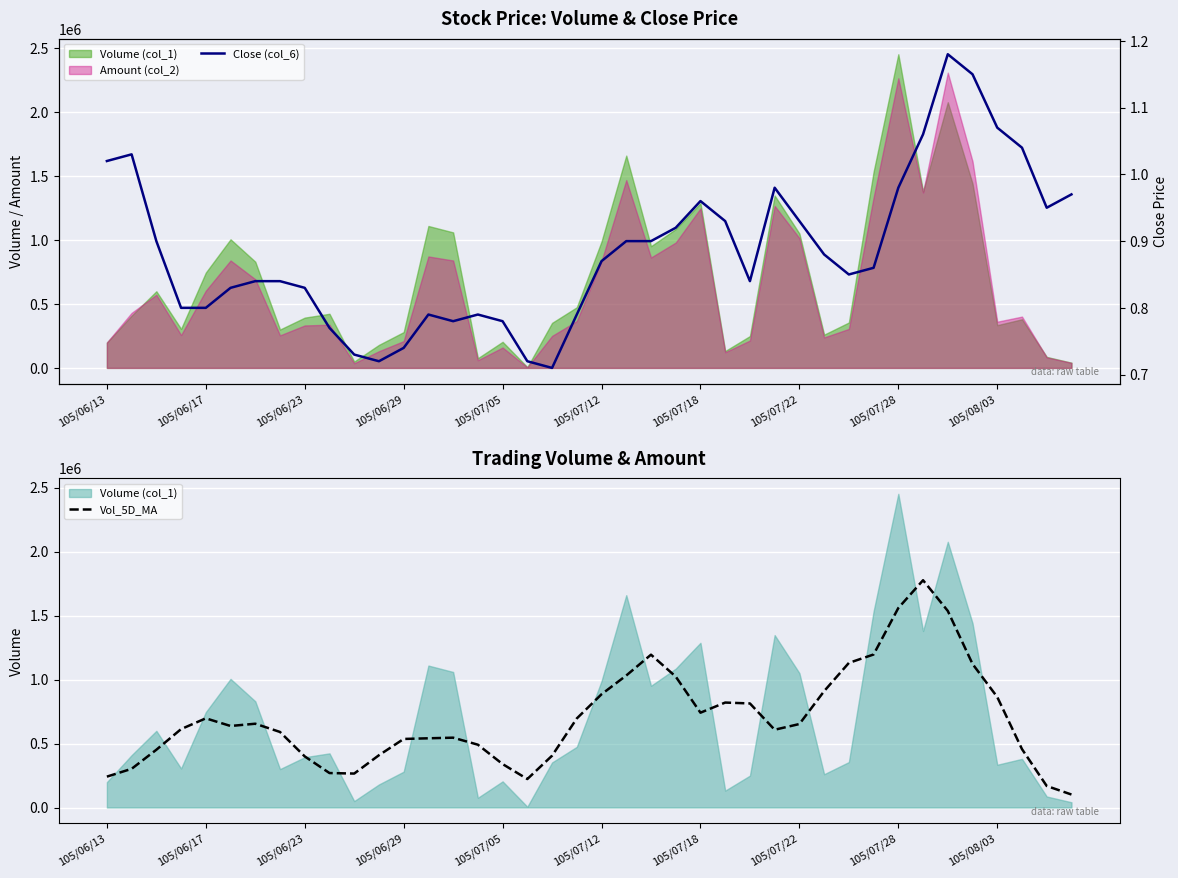

What is the lowest value of the Vol_5D_MA series?

101400